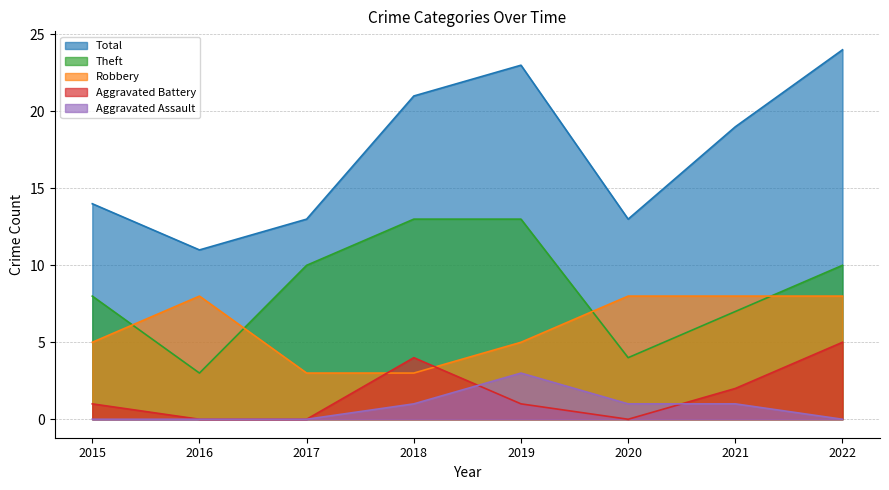

Which series changed the most between 2017 and 2021?

Total